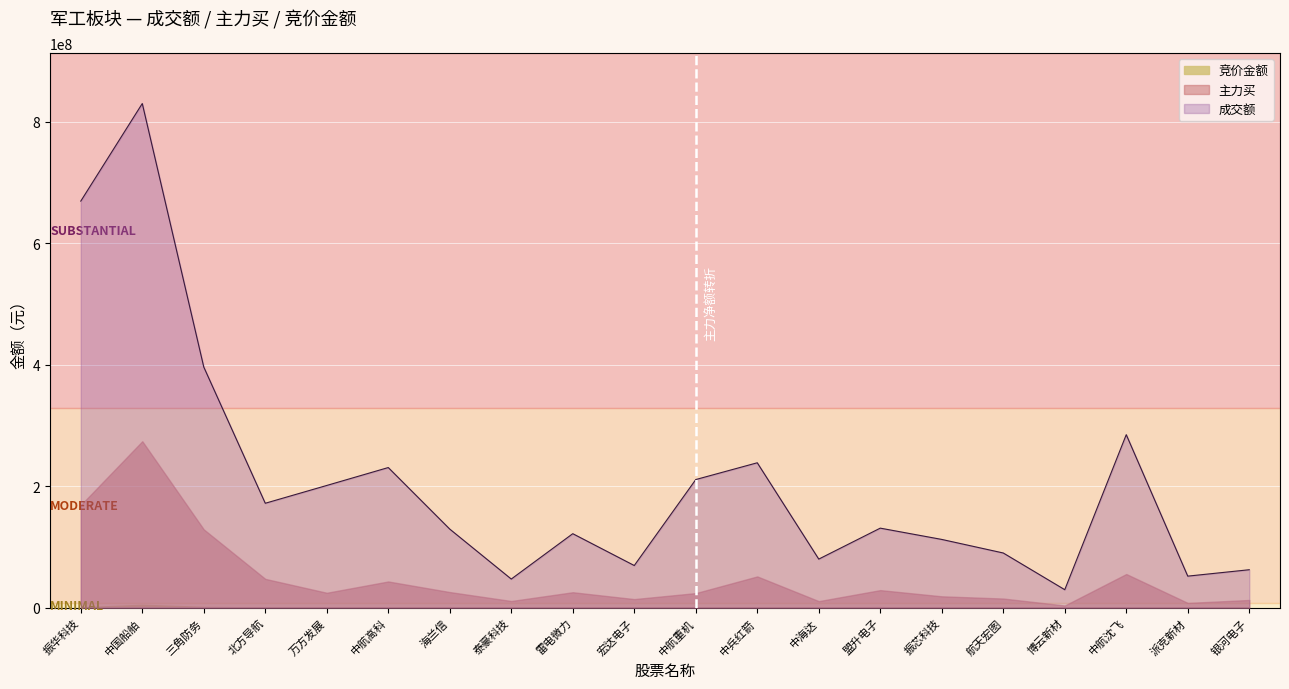

Between 雷电微力 and 博云新材, which series saw the biggest shift?

成交额